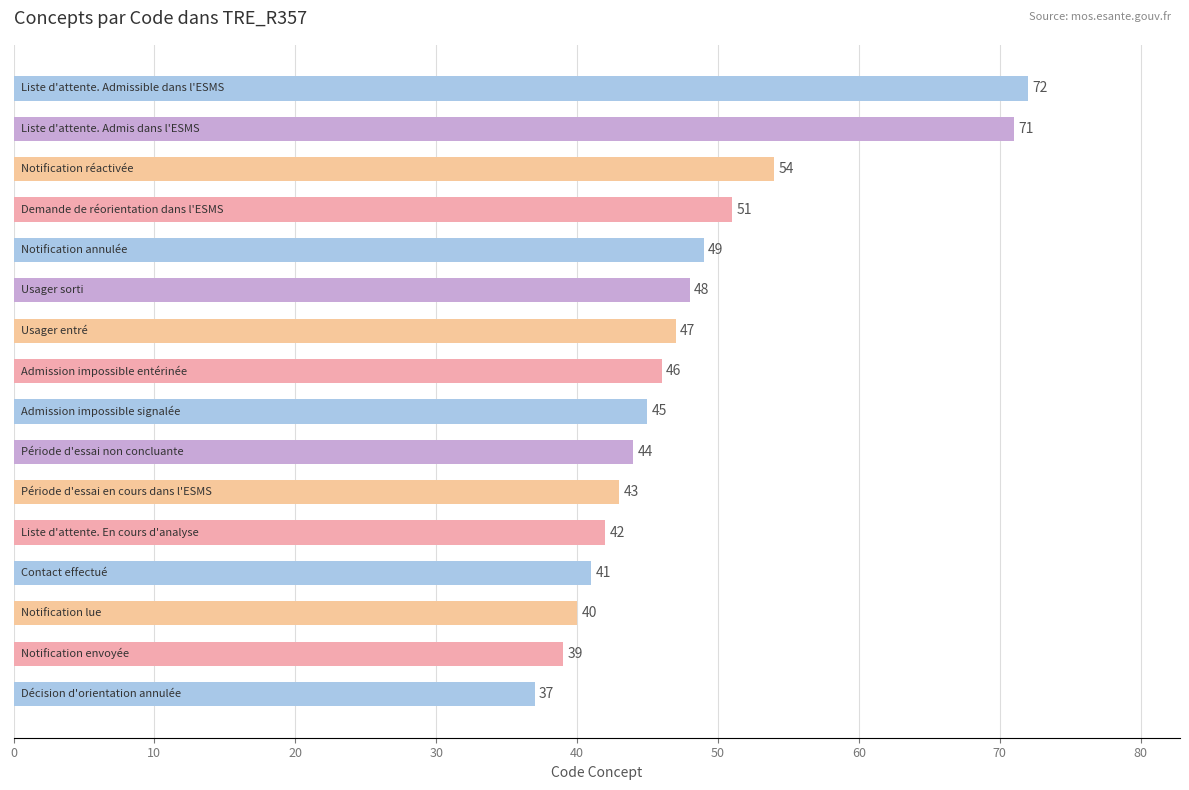

What is the greatest value displayed?

72